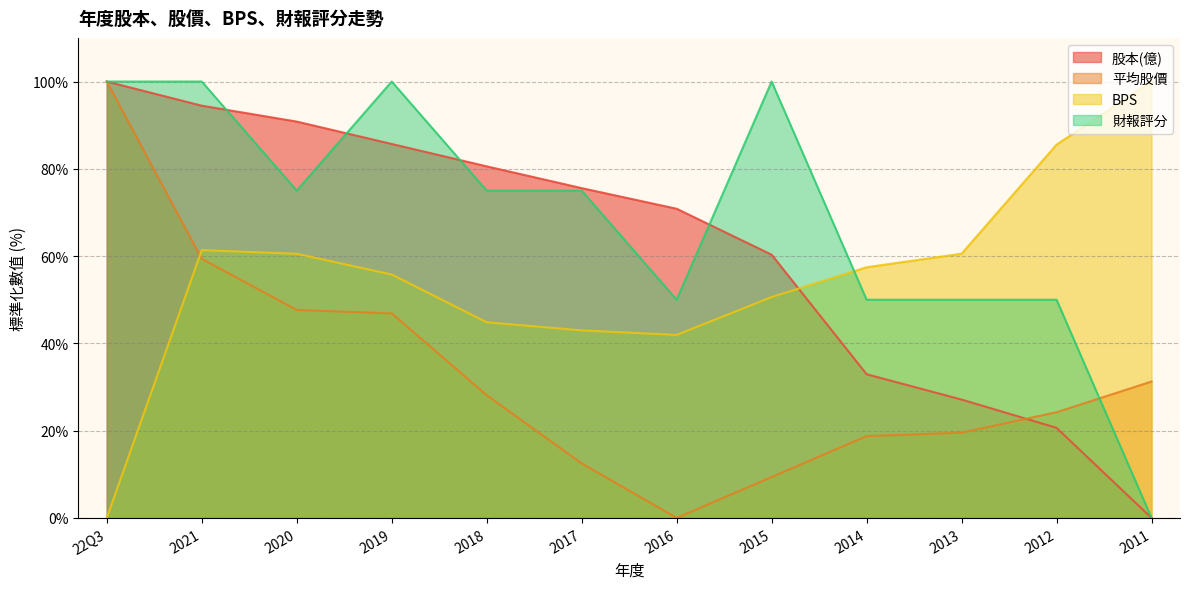

What is the total value across all series at 2018?

228.5